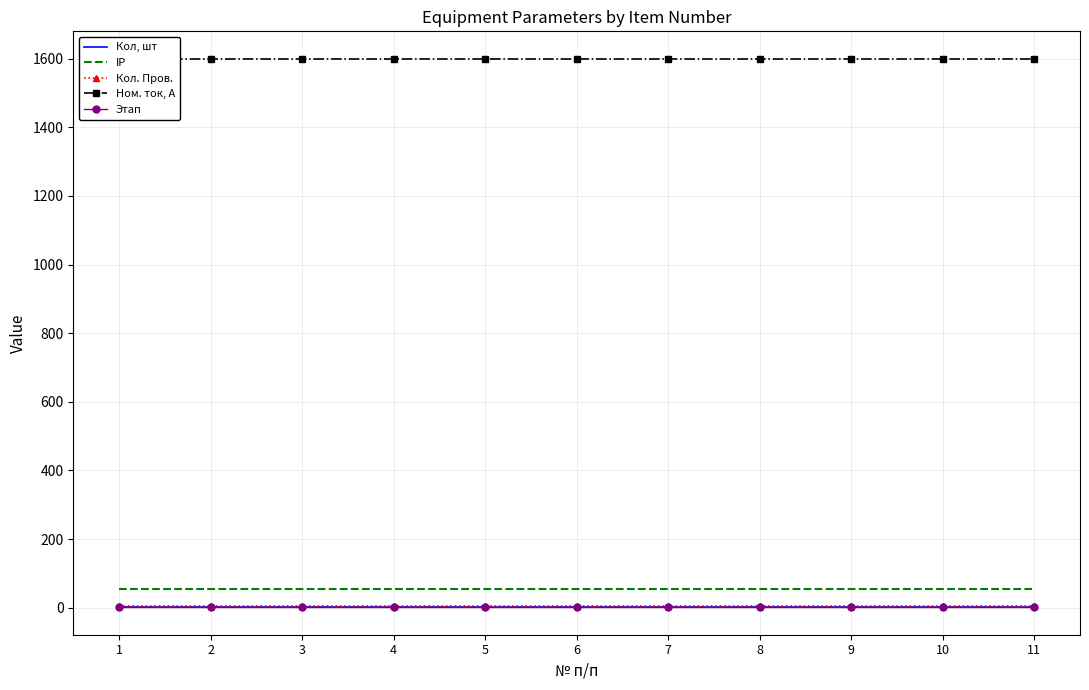

Reading left to right, what are all the values shown in this chart?

Кол, шт: 1=1	2=1	3=1	4=1	5=1	6=1	7=1	8=1	9=1	10=1	11=1
IP: 1=55	2=55	3=55	4=55	5=55	6=55	7=55	8=55	9=55	10=55	11=55
Кол. Пров.: 1=4	2=4	3=4	4=4	5=4	6=4	7=4	8=4	9=4	10=4	11=4
Ном. ток, А: 1=1600	2=1600	3=1600	4=1600	5=1600	6=1600	7=1600	8=1600	9=1600	10=1600	11=1600
Этап: 1=2	2=2	3=2	4=2	5=2	6=2	7=2	8=2	9=2	10=2	11=2